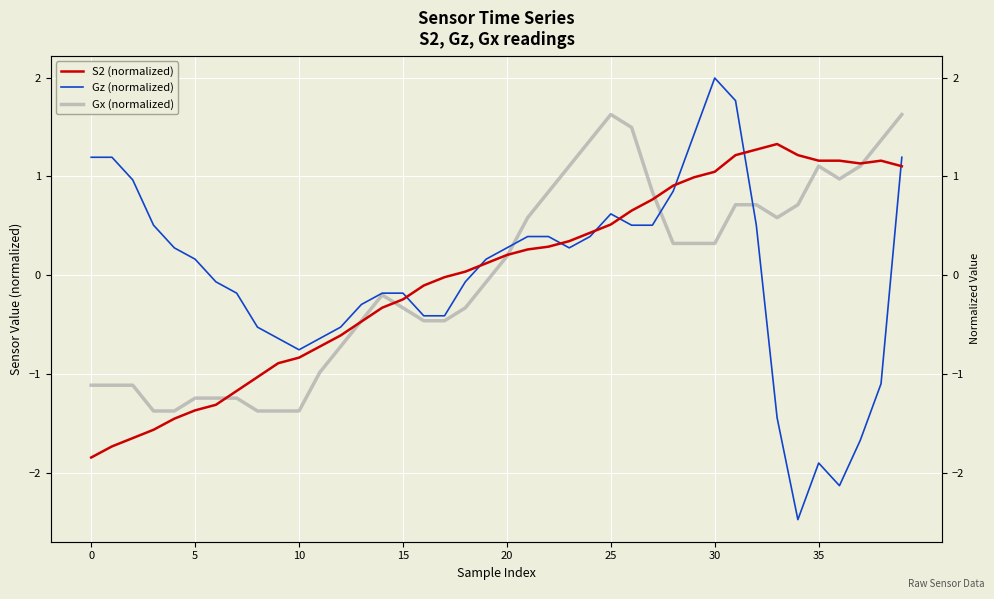

At which label is S2 (normalized) closest to 0?

17